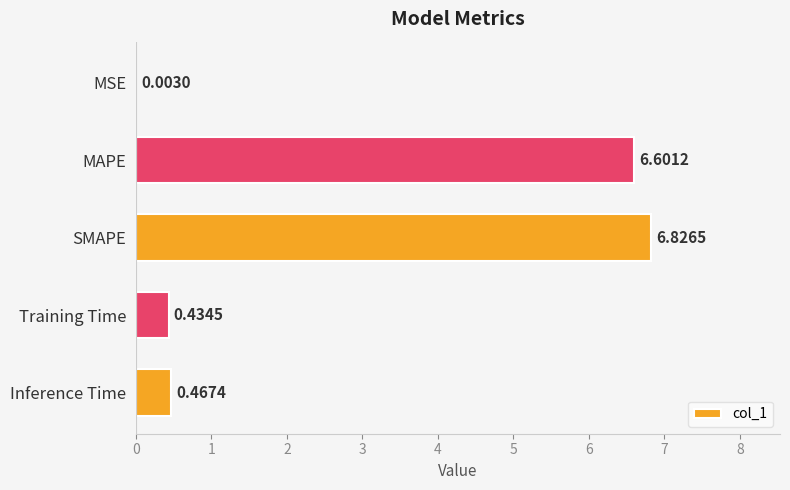

Are the bars horizontal?

Yes